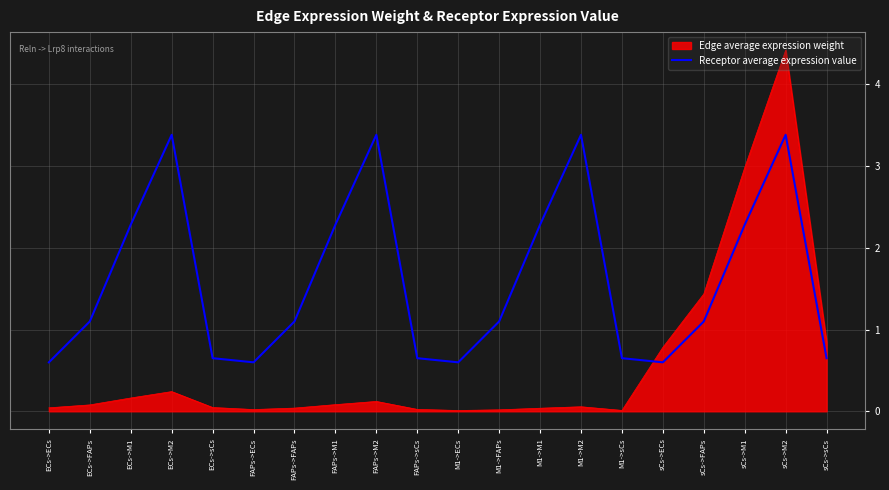

The Receptor average expression value series shows 3.2 at sCs->M1. True or false?

False